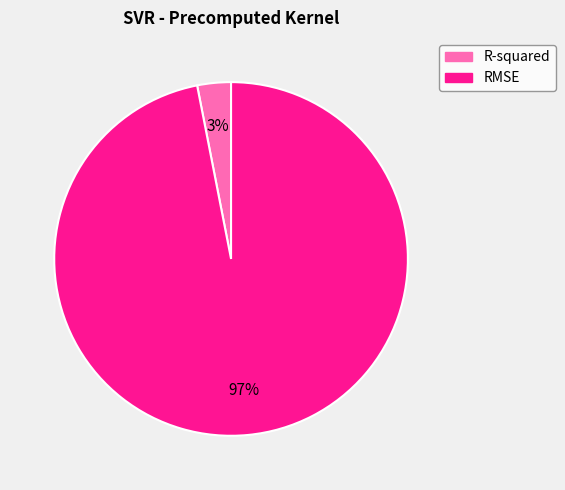

Between RMSE and R-squared, which is larger?

RMSE